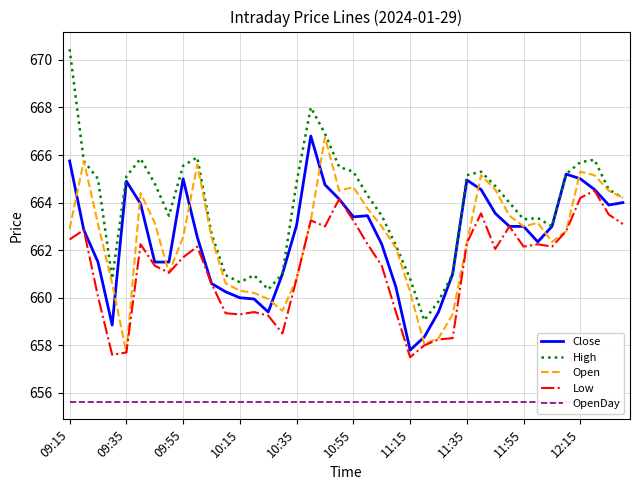

Reading left to right, what are all the values shown in this chart?

Close: 665.8	662.9	661.5	658.9	664.9	664.0	661.5	661.5	665.0	662.5	660.6	660.2	660.0	660.0	659.4	661.0	663.0	666.8	664.8	664.1	663.4	663.5	662.2	660.5	657.8	658.4	659.4	661.0	665.0	664.5	663.5	663.0	663.0	662.4	663.0	665.2	665.0	664.5	663.9	664.0
High: 670.5	665.8	665.0	660.8	665.1	665.9	664.8	663.5	665.5	665.9	662.7	661.0	660.6	661.0	660.4	661.0	664.9	668.0	666.9	665.5	665.3	664.3	663.5	662.2	660.8	659.0	659.9	661.0	665.1	665.3	664.7	664.0	663.3	663.4	663.0	665.2	665.7	665.8	664.5	664.2
Open: 662.9	665.8	663.1	660.6	657.7	664.4	663.1	661.0	662.5	665.6	662.5	660.6	660.3	660.2	660.0	659.5	660.8	663.2	666.8	664.5	664.6	663.8	663.0	662.1	660.2	658.0	658.3	659.3	662.3	665.1	664.5	663.5	663.0	663.1	662.4	662.8	665.3	665.1	664.5	664.2
Low: 662.5	662.9	660.0	657.6	657.7	662.2	661.4	661.0	661.7	662.1	660.6	659.4	659.3	659.4	659.2	658.5	660.8	663.2	663.0	664.1	663.2	662.2	661.4	659.4	657.5	658.0	658.2	658.3	662.3	663.5	662.0	663.0	662.1	662.2	662.1	662.8	664.2	664.5	663.5	663.1
OpenDay: 655.6	655.6	655.6	655.6	655.6	655.6	655.6	655.6	655.6	655.6	655.6	655.6	655.6	655.6	655.6	655.6	655.6	655.6	655.6	655.6	655.6	655.6	655.6	655.6	655.6	655.6	655.6	655.6	655.6	655.6	655.6	655.6	655.6	655.6	655.6	655.6	655.6	655.6	655.6	655.6